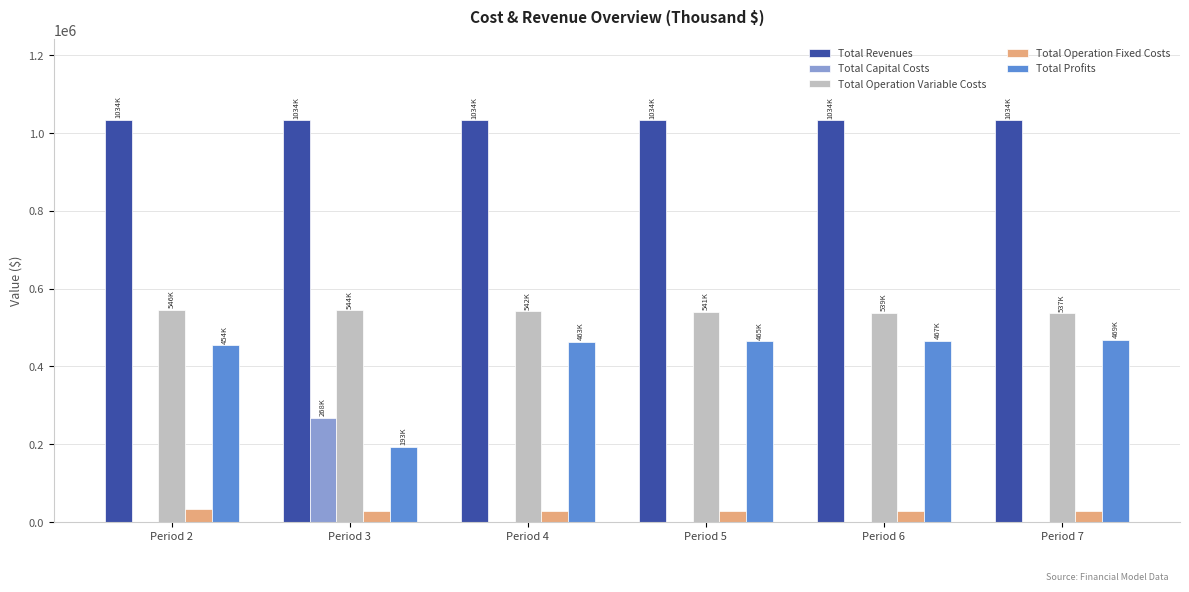

The value of Total Profits at Period 6 is 466718.5. True or false?

True